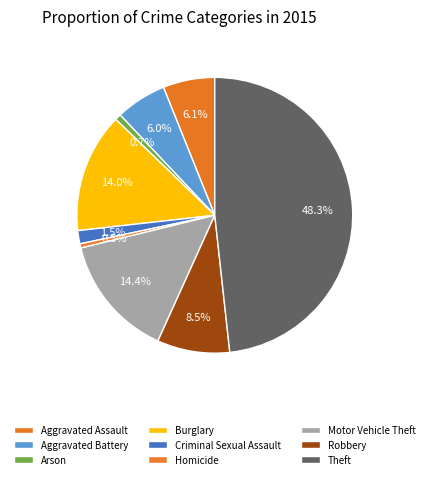

To the nearest percent, what is the combined percentage of Aggravated Battery and Aggravated Assault?

12%